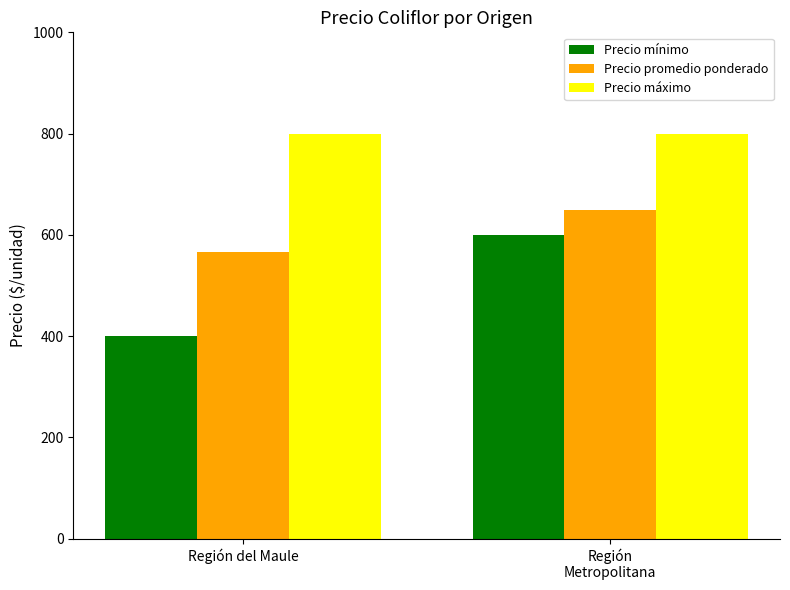

What position from the right is Región
Metropolitana?

1